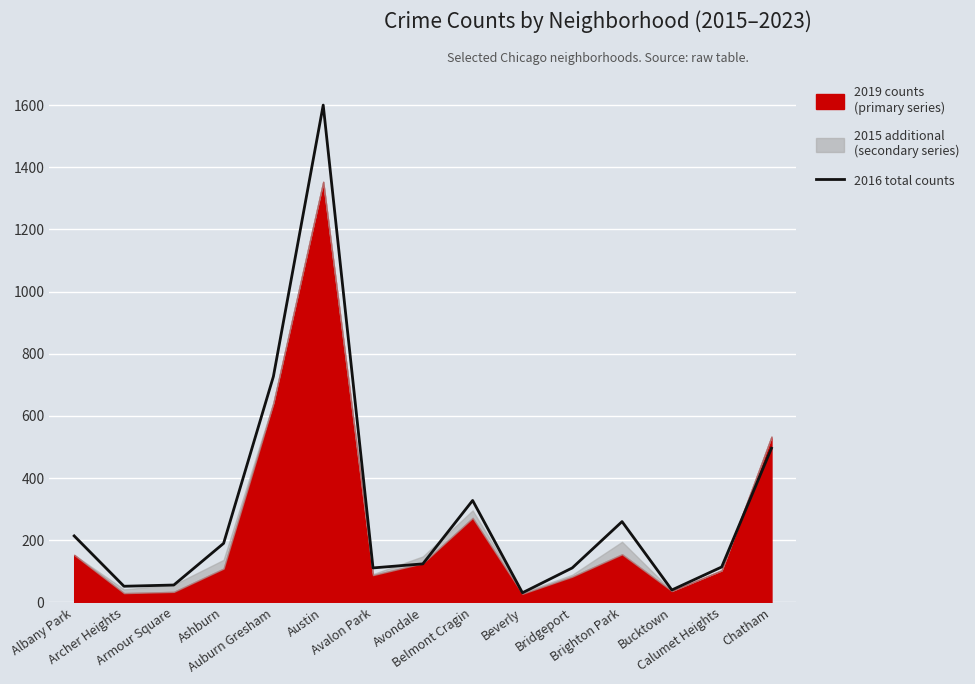

How many data points are above 124?

7